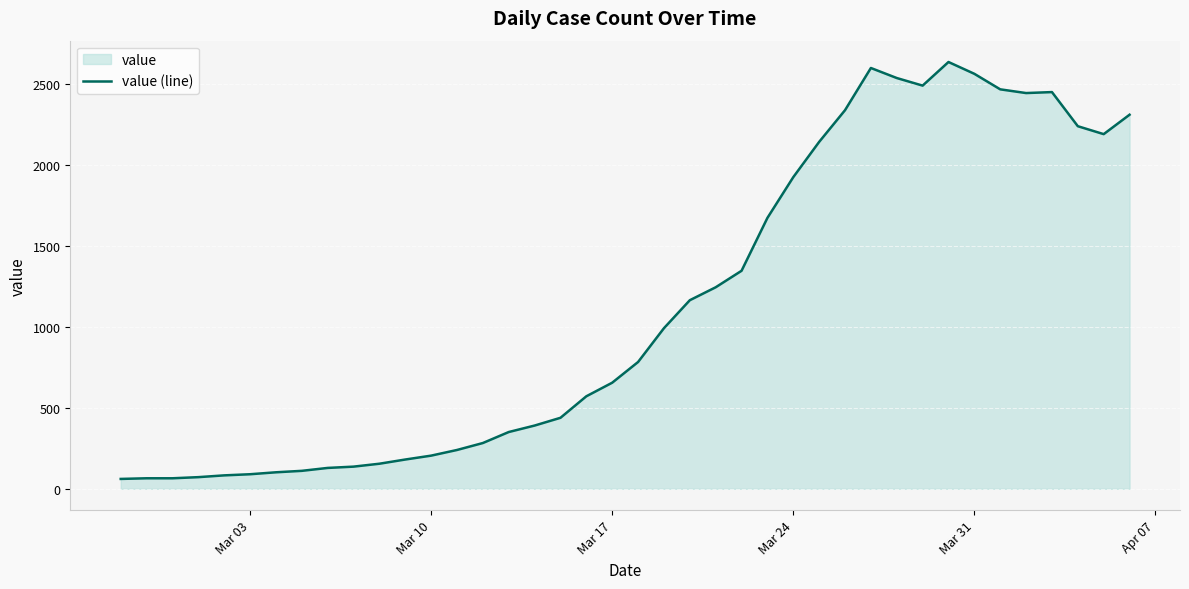

What is the smallest value displayed?

61